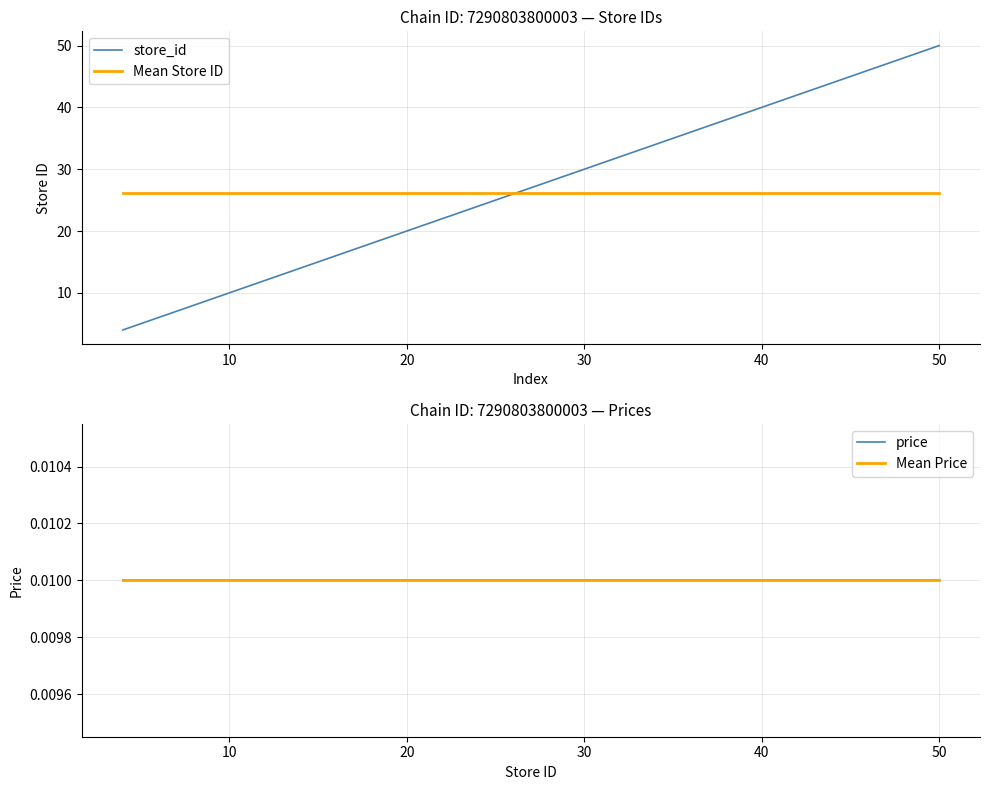

The value of store_id at 27 is 64.4. True or false?

False